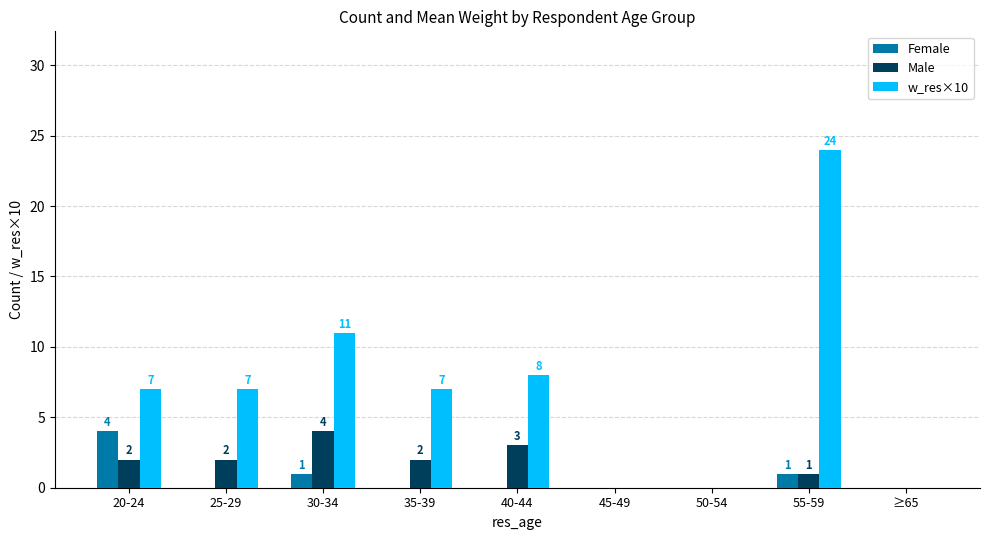

Which series has the largest total across all categories?

w_res×10